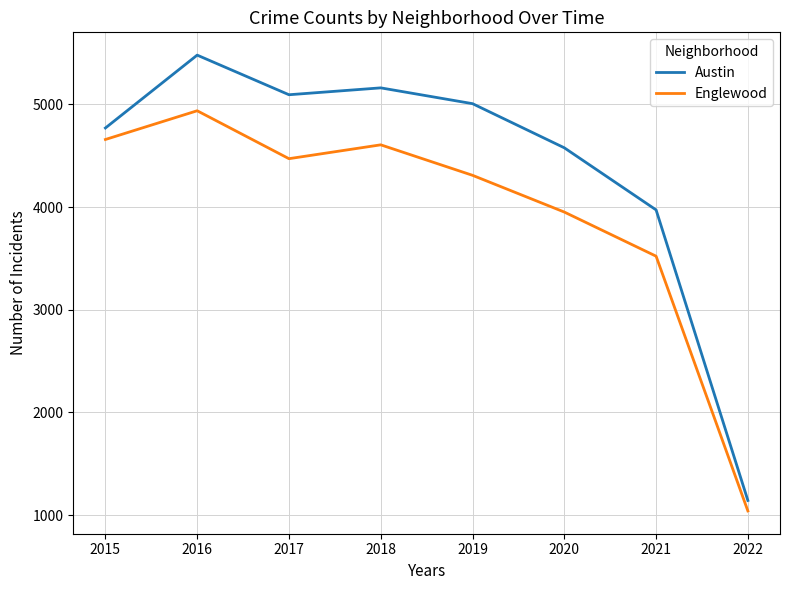

True or false: Austin and Englewood intersect in this chart.

False